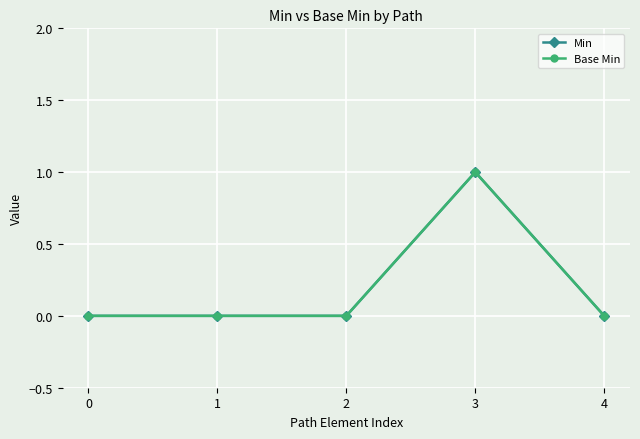

Reading right to left, transcribe all the data shown in this chart.

Min: 4=0	3=1	2=0	1=0	0=0
Base Min: 4=0	3=1	2=0	1=0	0=0